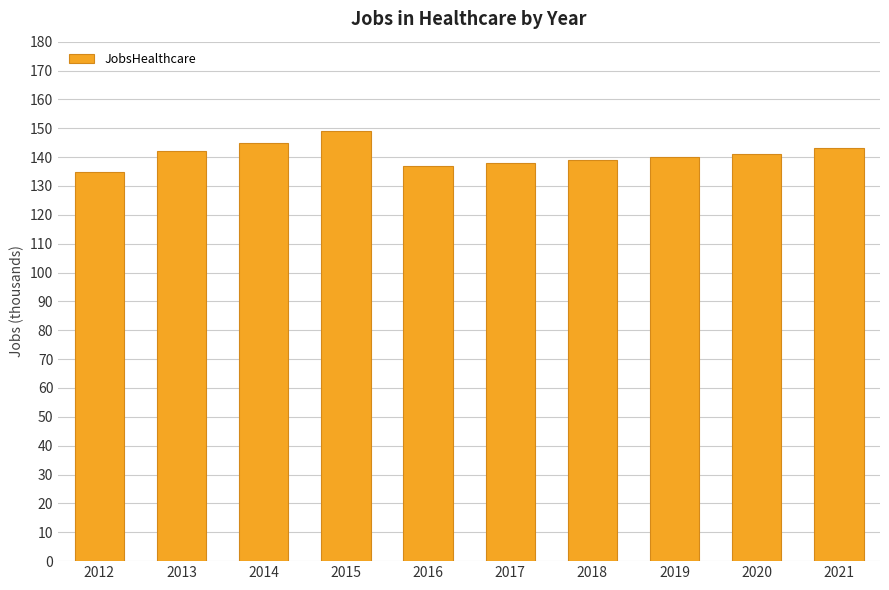

Which label corresponds to the largest value in the chart?

2015